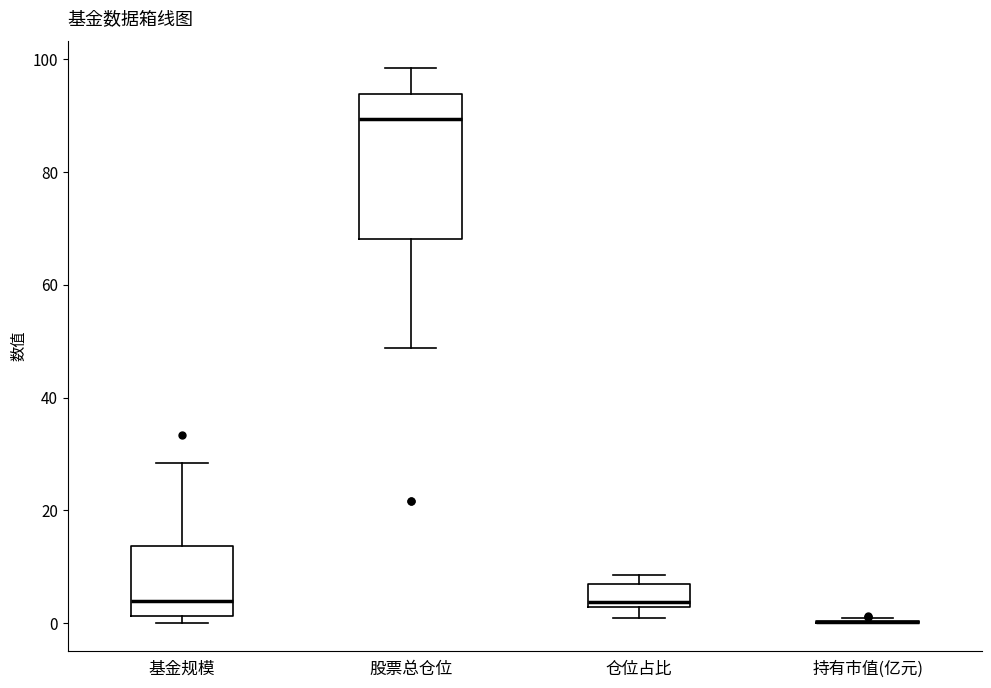

Which box is the tallest, from its lower edge to its upper edge?

股票总仓位